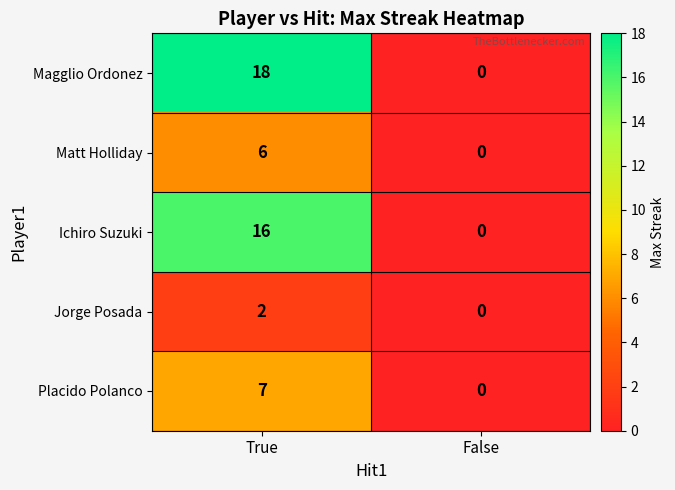

List the series in order of their peak value, lowest first.

Jorge Posada, Matt Holliday, Placido Polanco, Ichiro Suzuki, Magglio Ordonez